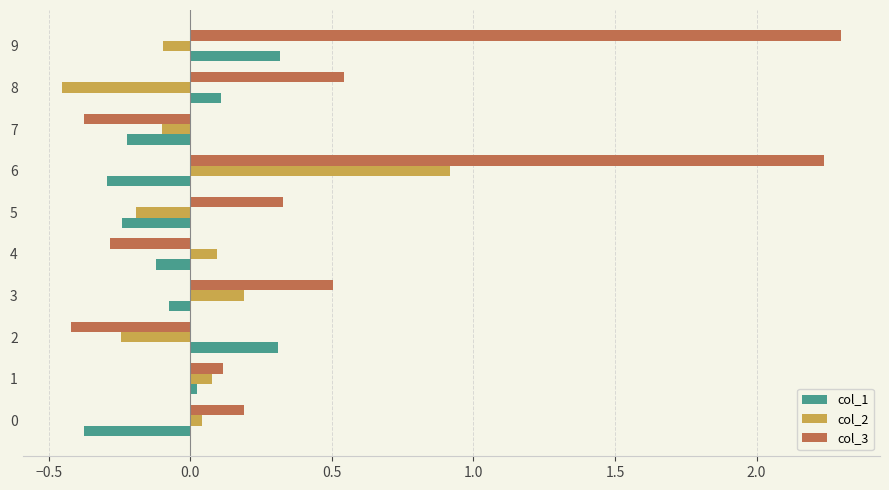

Between 3 and 4, which series saw the biggest shift?

col_3